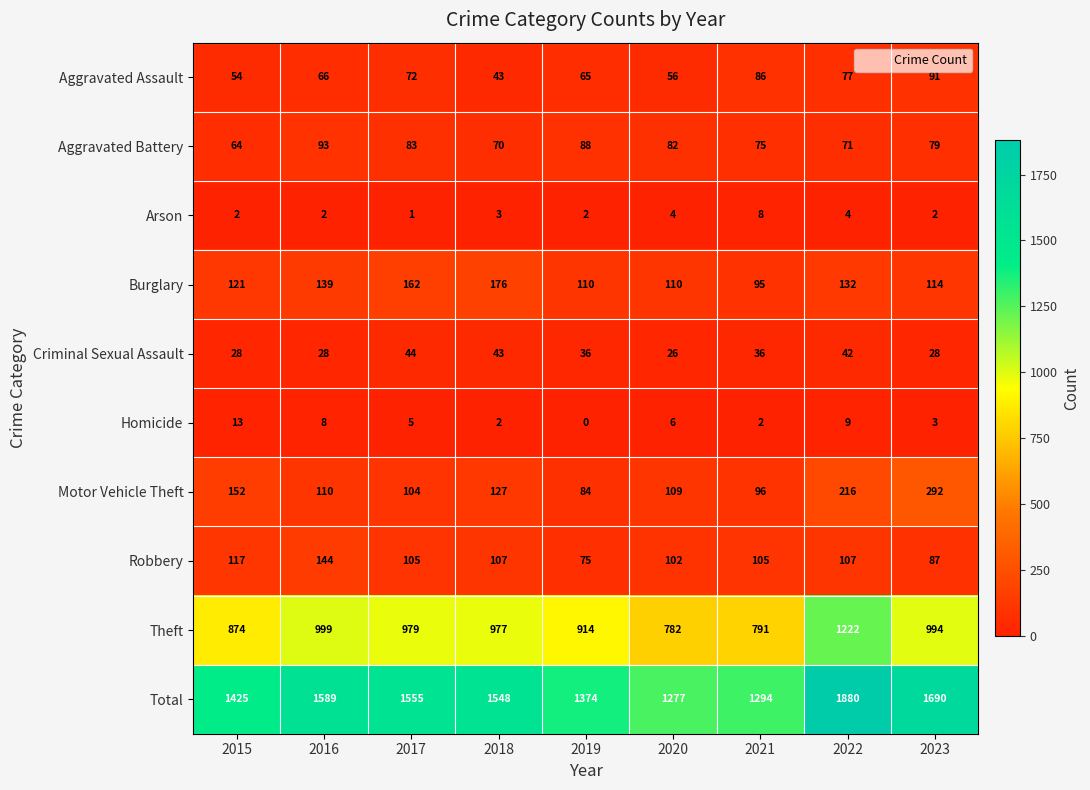

What is the spread (max minus min) of values at 2020?

1273